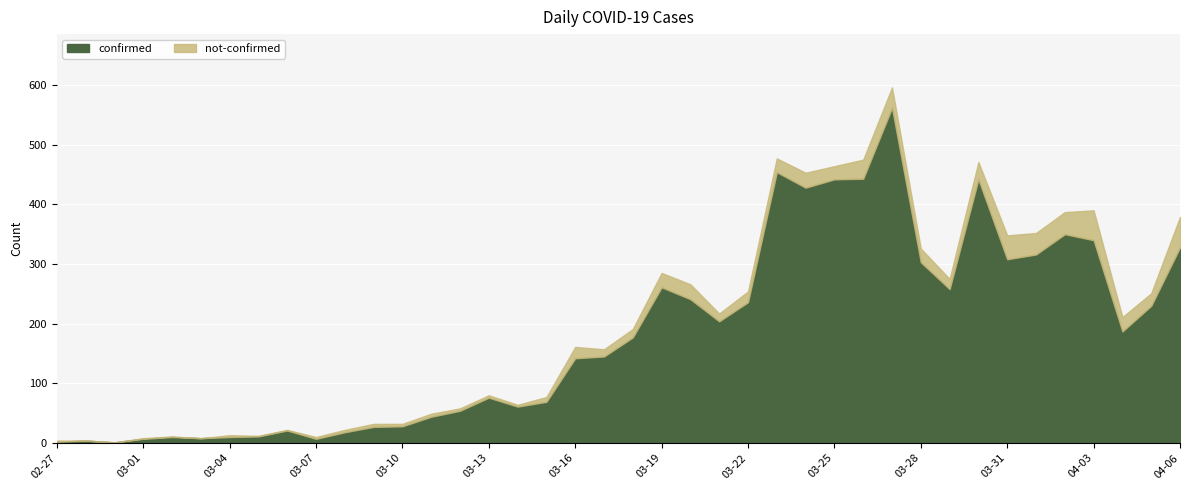

How many data points in not-confirmed are above 14?

19